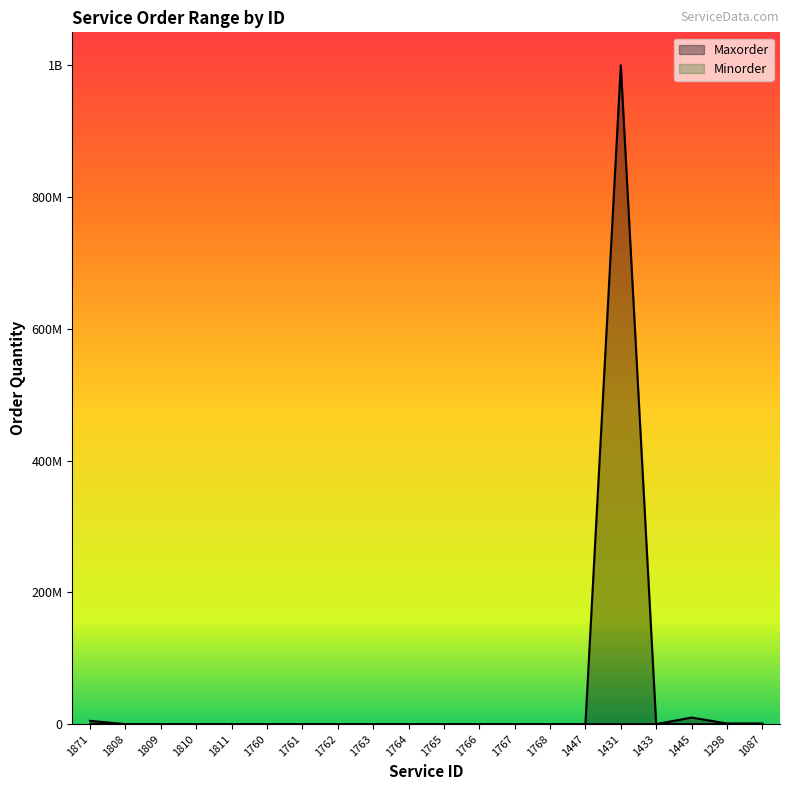

Reading left to right, transcribe all the data shown in this chart.

Minorder: 1871=2500	1808=1000	1809=2000	1810=3000	1811=4000	1760=1000	1761=1000	1762=1000	1763=1000	1764=1000	1765=1000	1766=1000	1767=1000	1768=1000	1447=100	1431=500	1433=1000	1445=50	1298=250	1087=100
Maxorder: 1871=5000000	1808=1000	1809=2000	1810=3000	1811=4000	1760=1000	1761=1000	1762=1000	1763=1000	1764=1000	1765=1000	1766=1000	1767=1000	1768=1000	1447=100000	1431=1000000000	1433=50000	1445=10000000	1298=1000000	1087=1000000